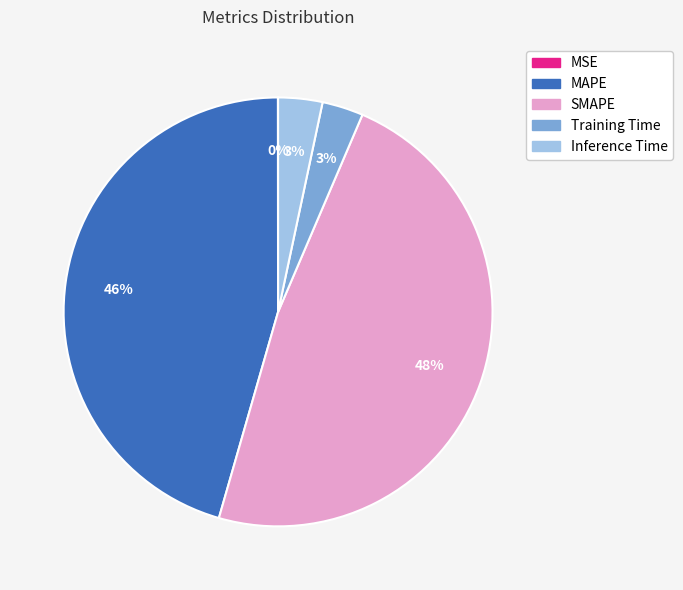

Which category has the biggest portion of the pie?

SMAPE